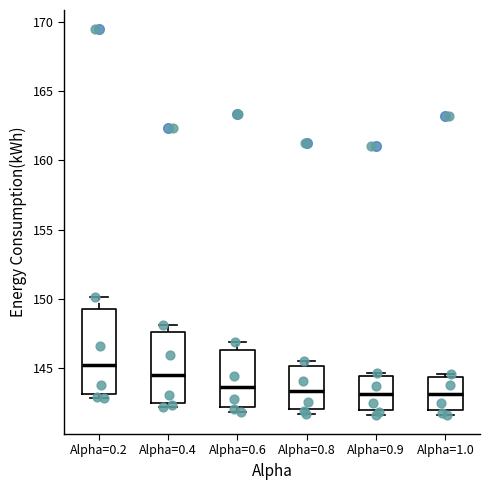

Reading left to right, read every box against the y-axis: the position of its median line, the range the box covers, and the ends of its whiskers. The values are not printed on the chart, so give them approximately, as read against the axis.

Alpha=0.2: median 145.0, box 143.0 to 149.5, whiskers 143.0 (just below the box's lower edge) to 150.0
Alpha=0.4: median 144.5, box 142.5 to 147.5, whiskers 142.0 to 148.0
Alpha=0.6: median 143.5, box 142.0 to 146.5, whiskers 142.0 (just below the box's lower edge) to 147.0
Alpha=0.8: median 143.5, box 142.0 to 145.0, whiskers 141.5 to 145.5
Alpha=0.9: median 143.0, box 142.0 to 144.5, whiskers 141.5 to 144.5 (just above the box's upper edge)
Alpha=1.0: median 143.0, box 142.0 to 144.5, whiskers 141.5 to 144.5 (just above the box's upper edge)